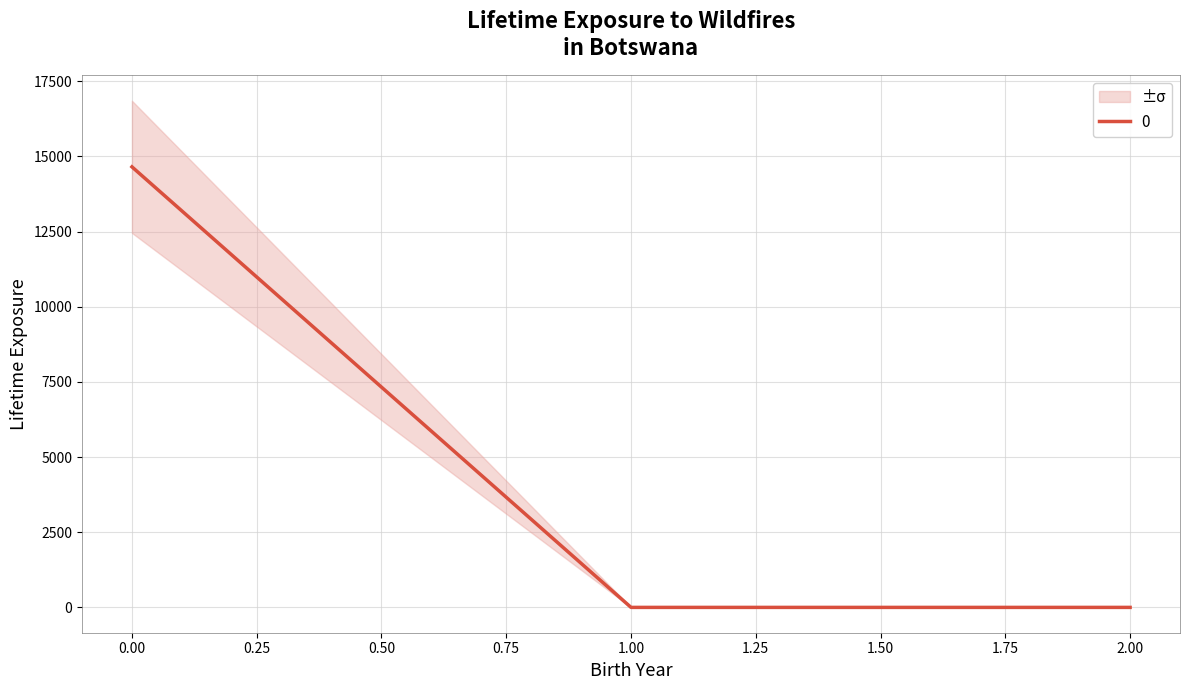

What is the greatest value displayed?

14654.8